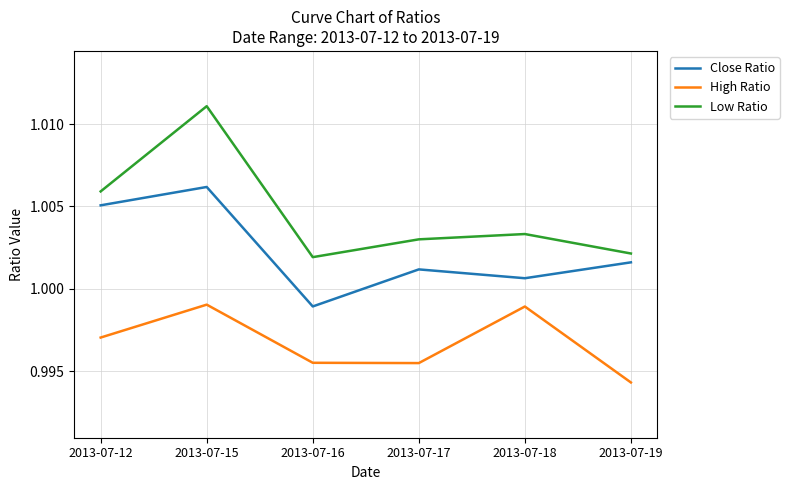

Which series has the largest range (max minus min)?

Low Ratio